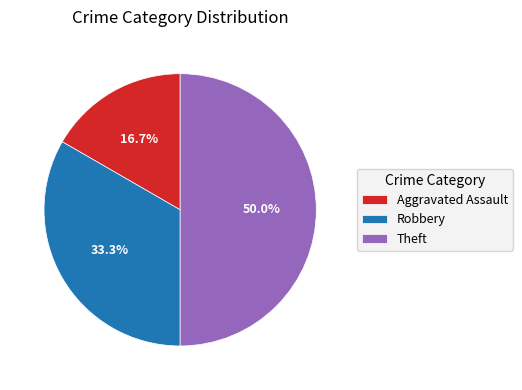

Is Aggravated Assault the majority of the pie?

No